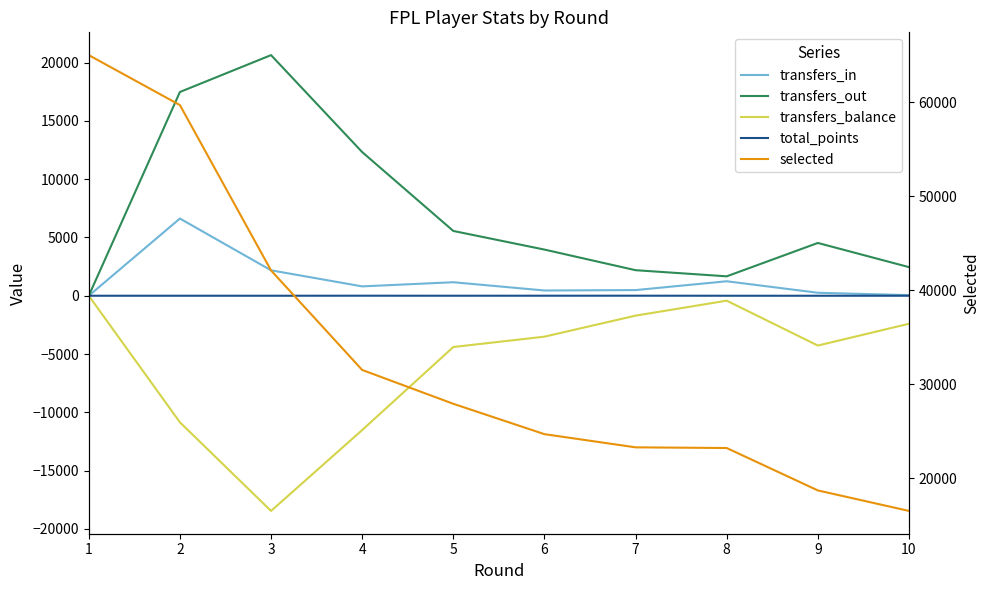

Reading left to right, list all the values displayed in this chart.

transfers_in: 0	6621	2181	803	1159	450	485	1242	256	52
transfers_out: 0	17474	20635	12321	5556	3959	2191	1665	4527	2455
transfers_balance: 0	-10853	-18454	-11518	-4397	-3509	-1706	-423	-4271	-2403
total_points: 0	1	0	4	1	3	4	0	0	0
selected: 65008	59692	42093	31500	27898	24667	23264	23192	18679	16496